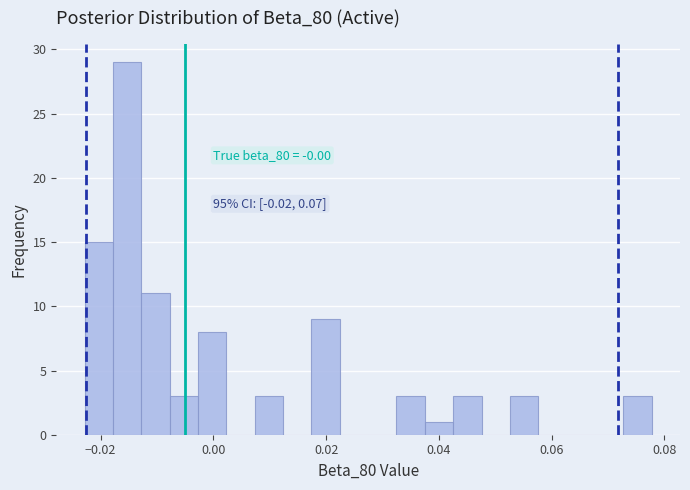

Around what value on the x-axis is the tallest bar? Give the approximate position of its centre, as read against the axis.

-0.016